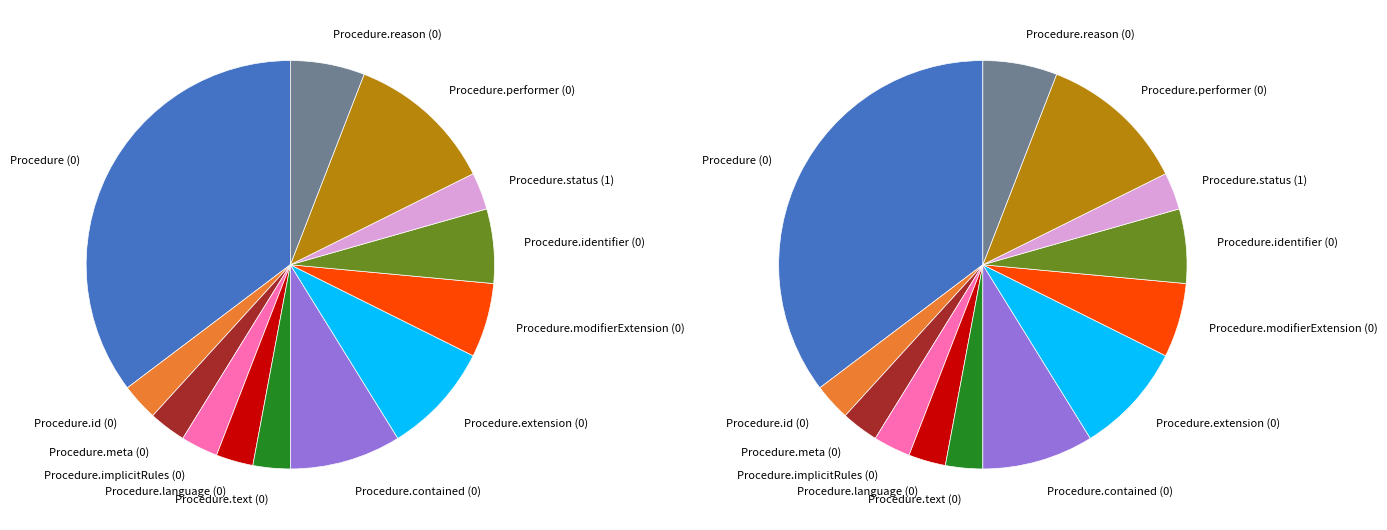

Which has a higher value, Procedure.status (1) or Procedure (0)?

Procedure (0)